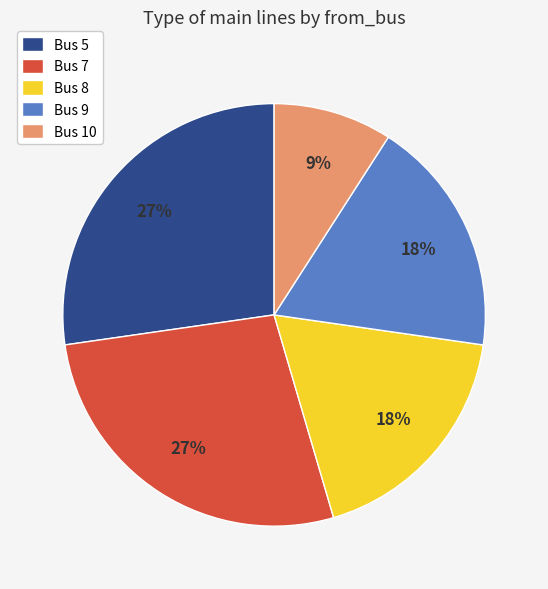

True or false: Bus 10 accounts for 9% of the total.

True